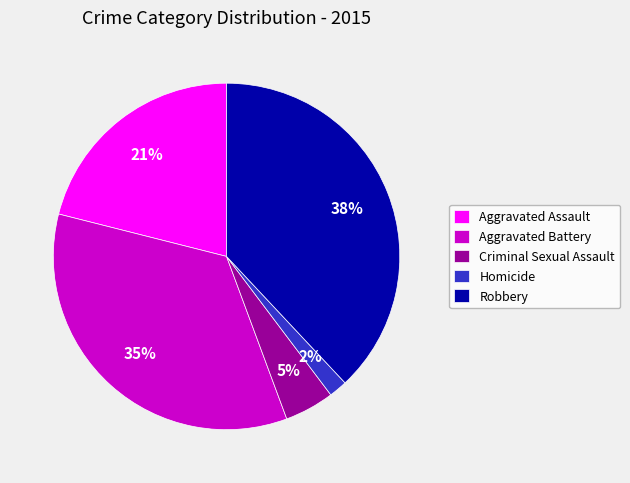

To the nearest percent, what is the average slice percentage?

20%